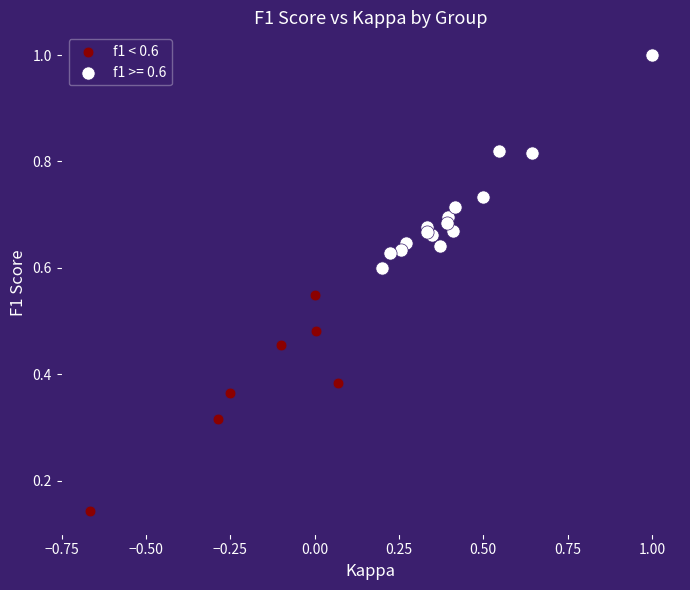

Which series contains the highest Y value?

f1 >= 0.6